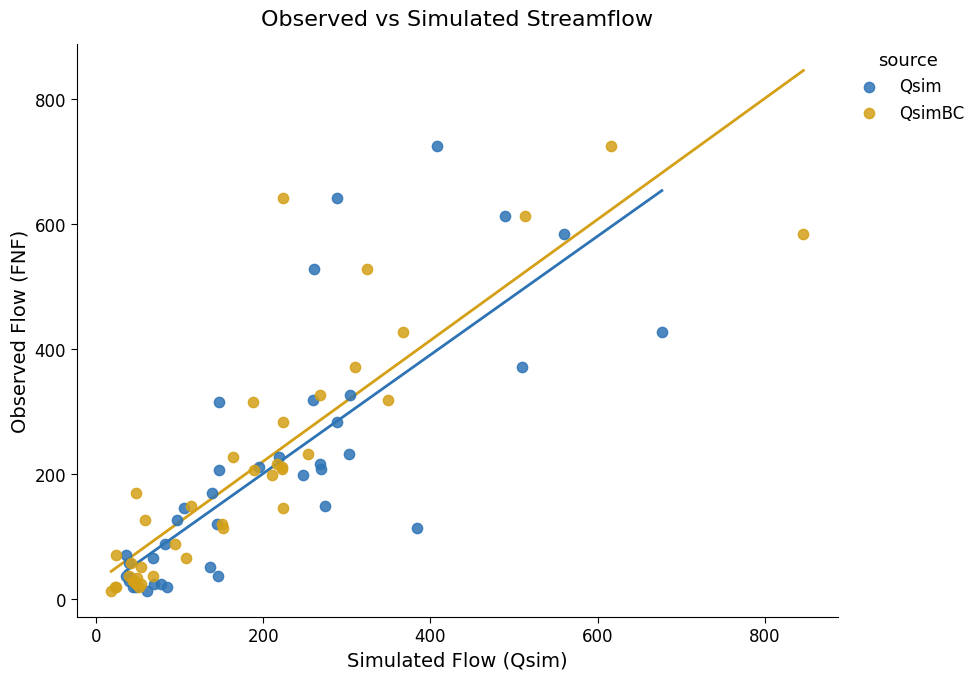

What are all the series names shown in the legend?

Qsim, QsimBC